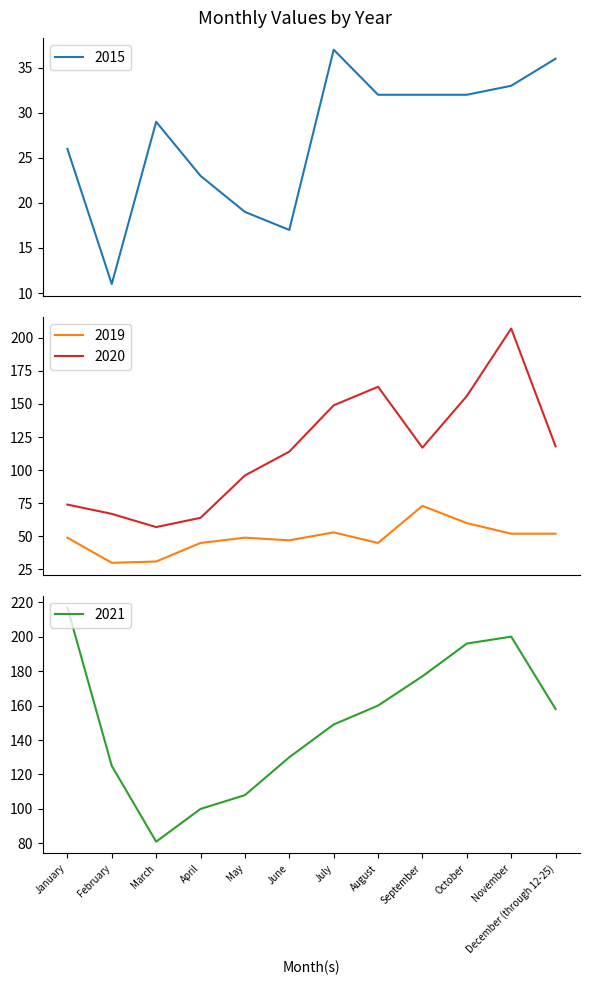

What is the difference between the second highest and minimum values in the 2021 series?

119